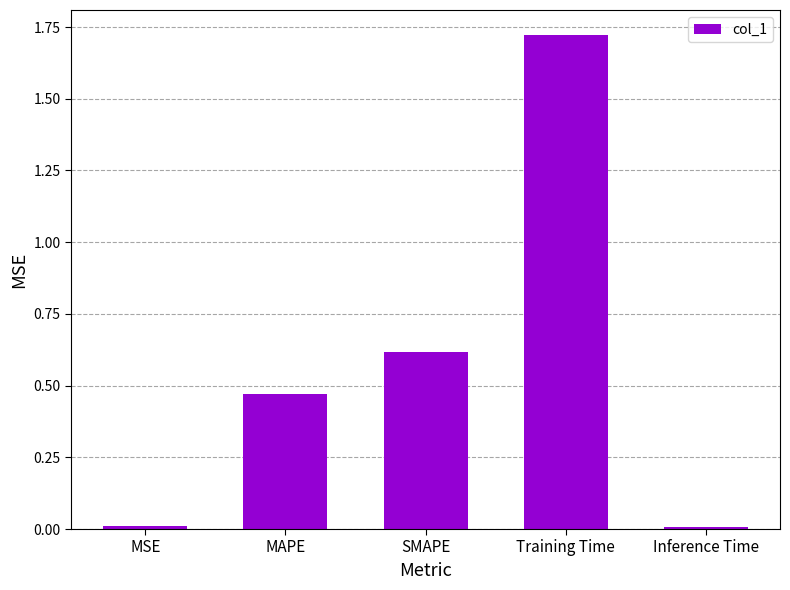

Which has a higher value, MAPE or SMAPE?

SMAPE